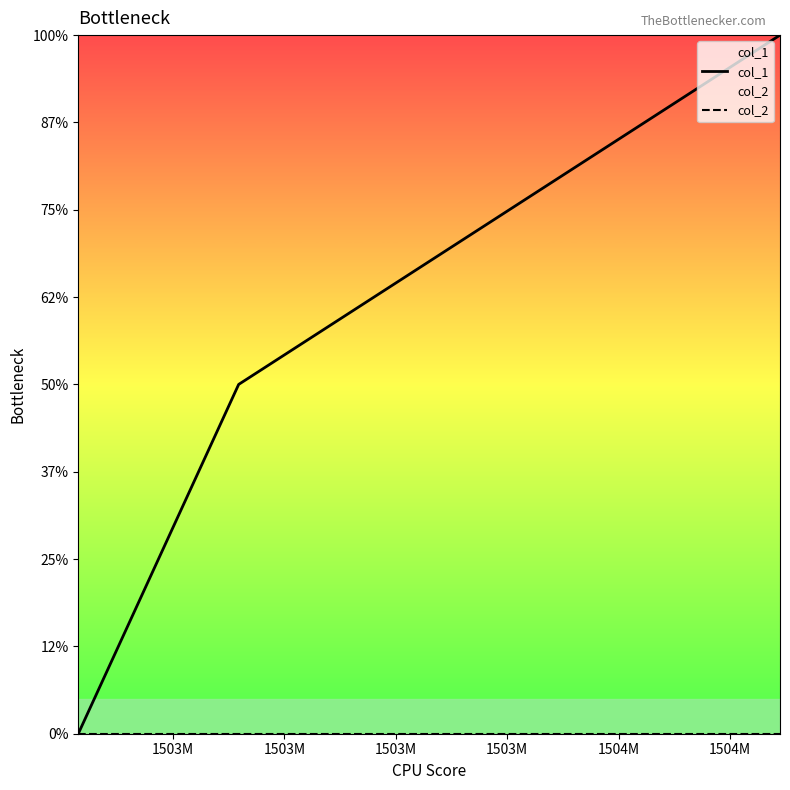

Where is col_2 nearest to the value 0?

1503M